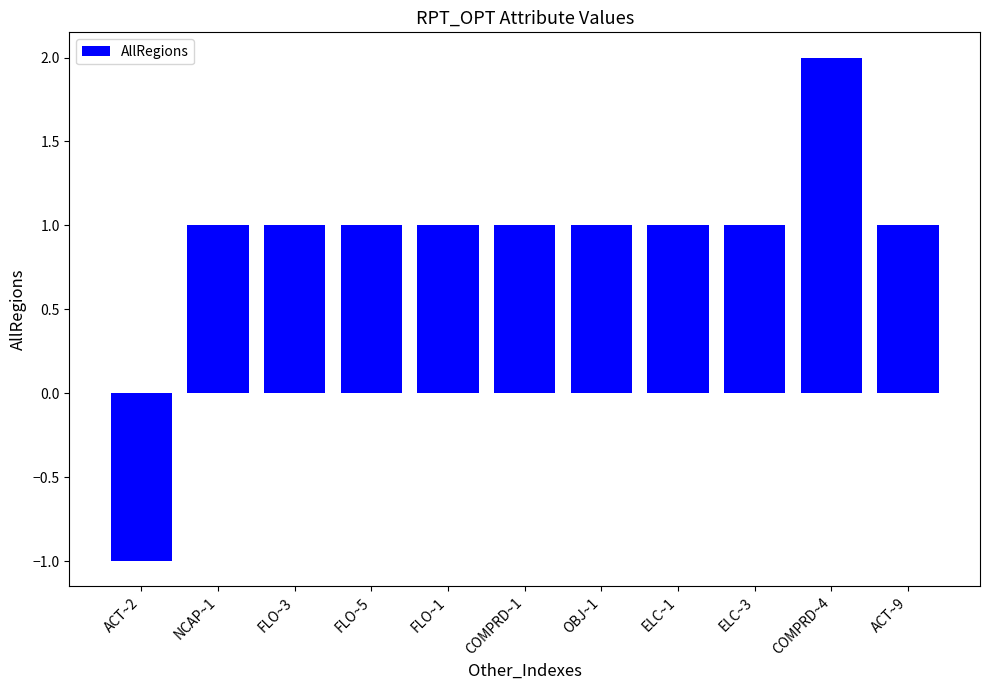

Is it true that the value at FLO~1 is 2?

False